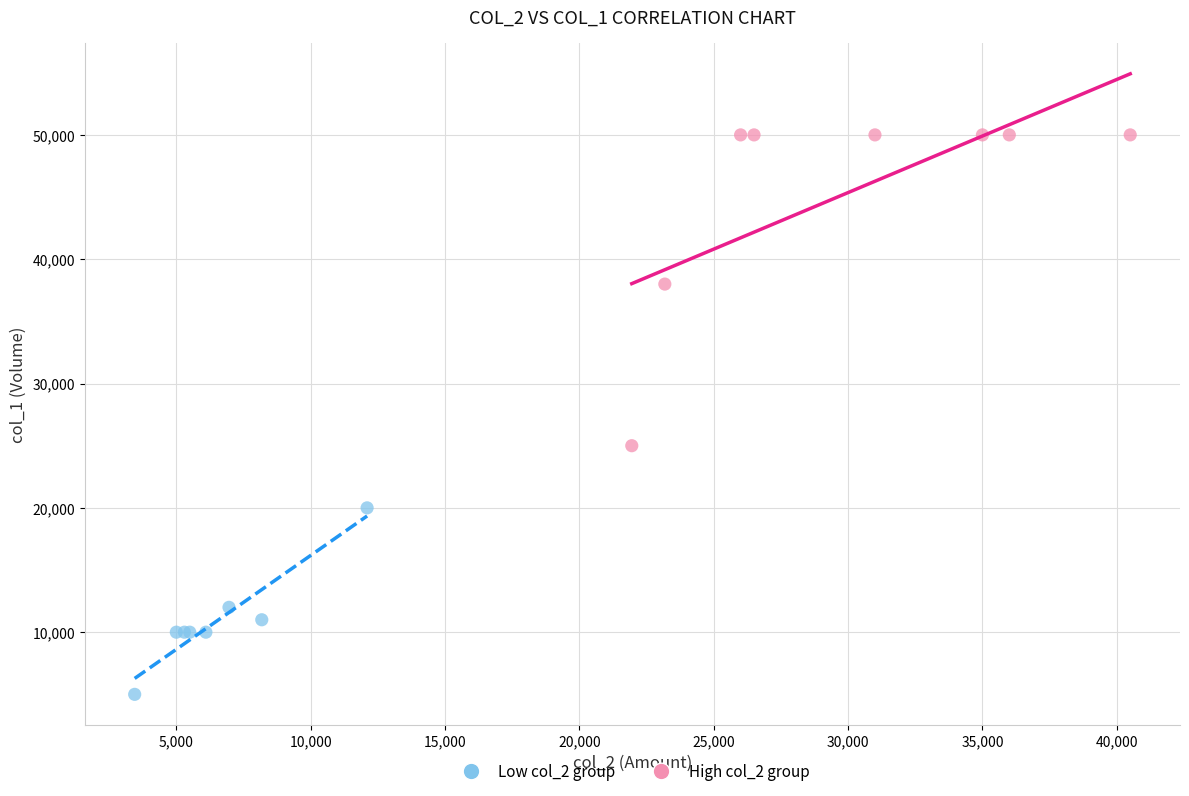

Which series reaches the minimum Y coordinate?

Low col_2 group